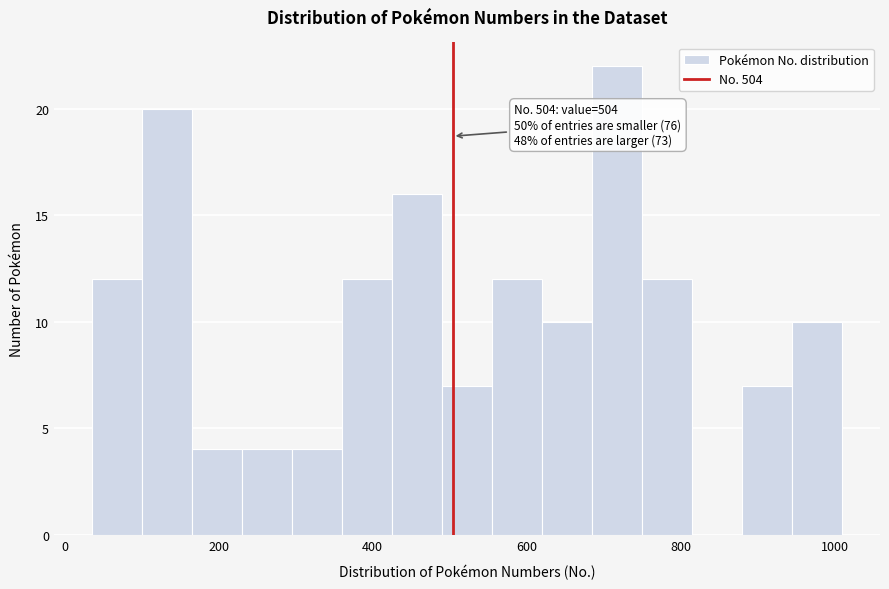

Around what value on the x-axis is the tallest bar? Give the approximate position of its centre, as read against the axis.

720